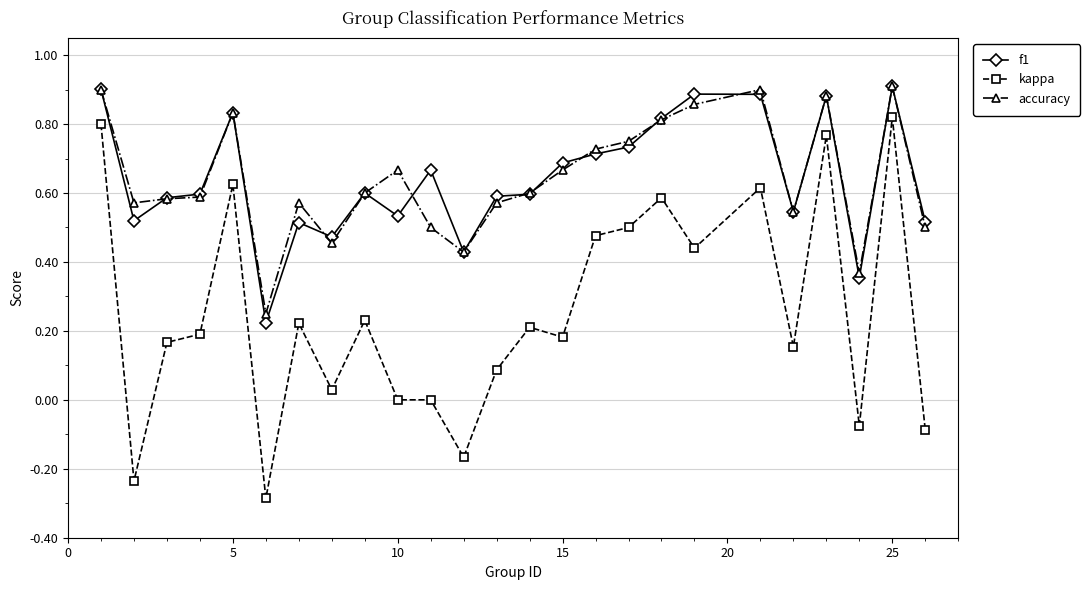

True or false: accuracy and kappa intersect in this chart.

False